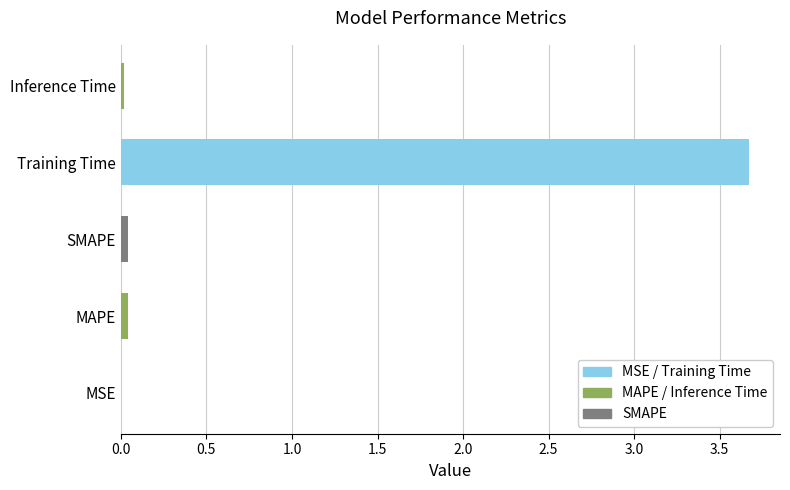

At which category does the chart reach its peak across all series?

Training Time